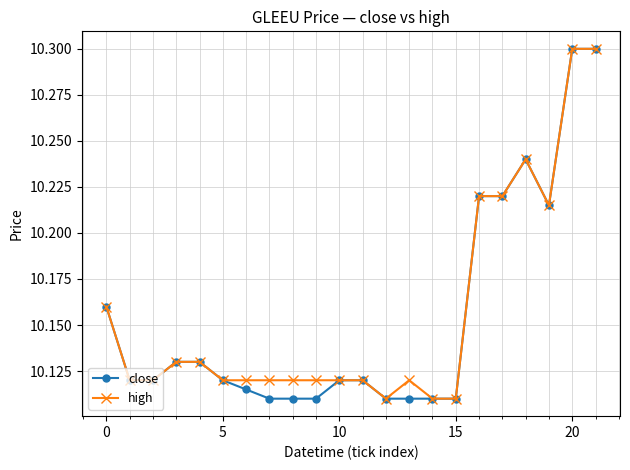

At how many categories does at least one series exceed 10?

22